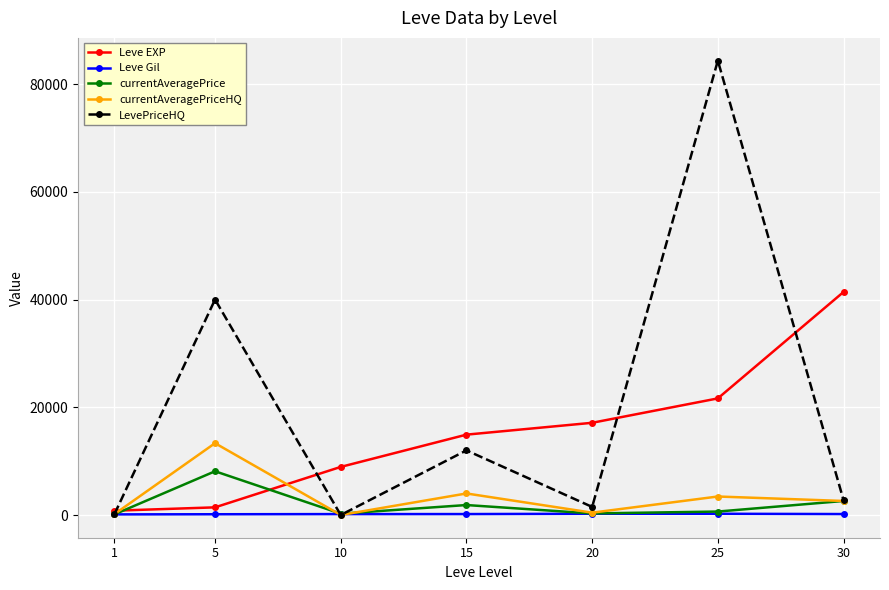

What is the value of the Leve EXP point at the 4th from the left?

14920.0